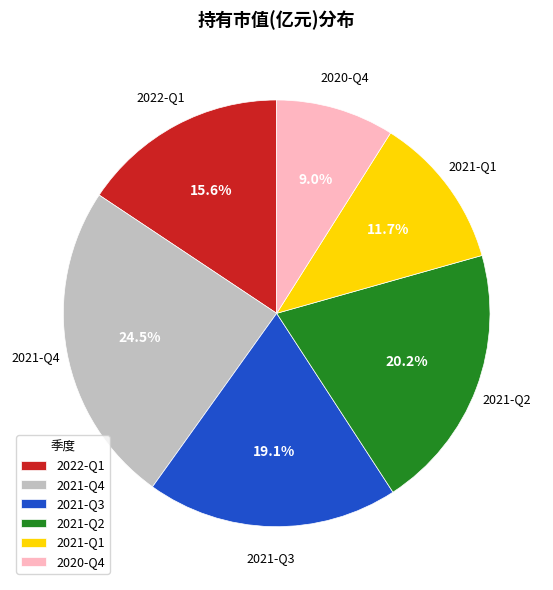

Between 2020-Q4 and 2021-Q1, which is larger?

2021-Q1